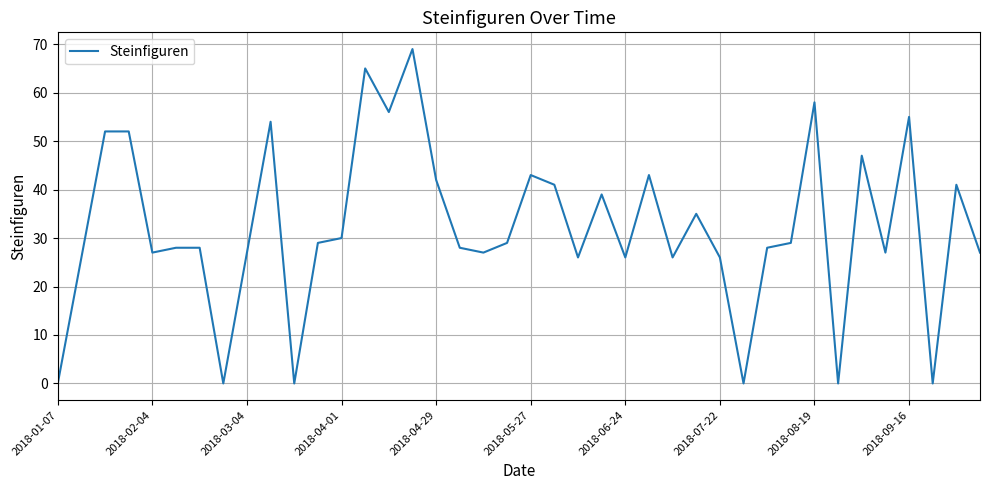

How many categories are shown in the chart?

40